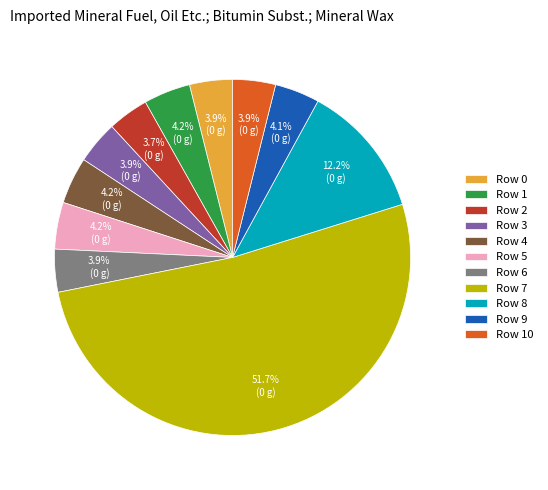

Is it true that Row 5 is 13% of the pie?

False